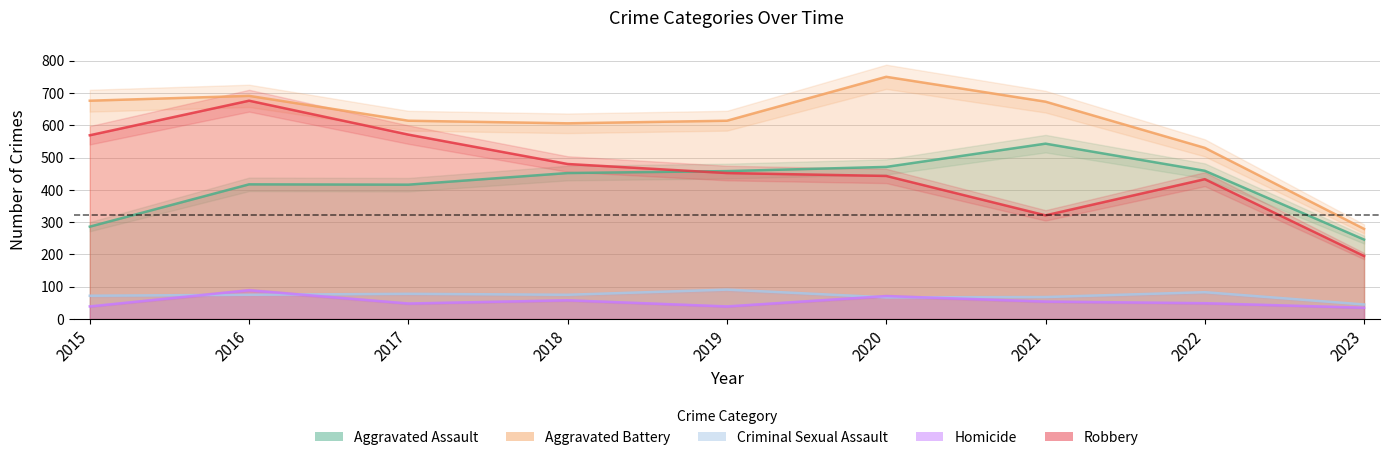

What is the difference between the maximum and minimum values in the Aggravated Assault series?

297